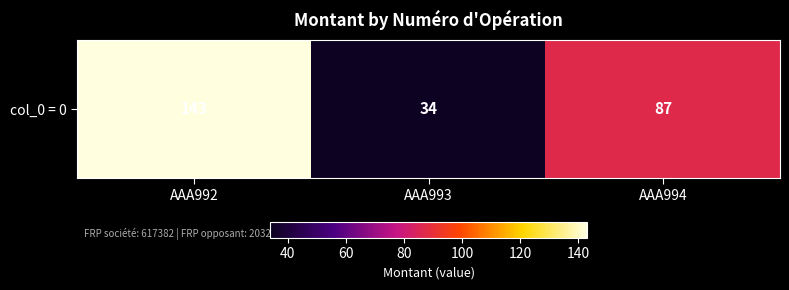

What is the change in value from AAA992 to AAA994?

-56